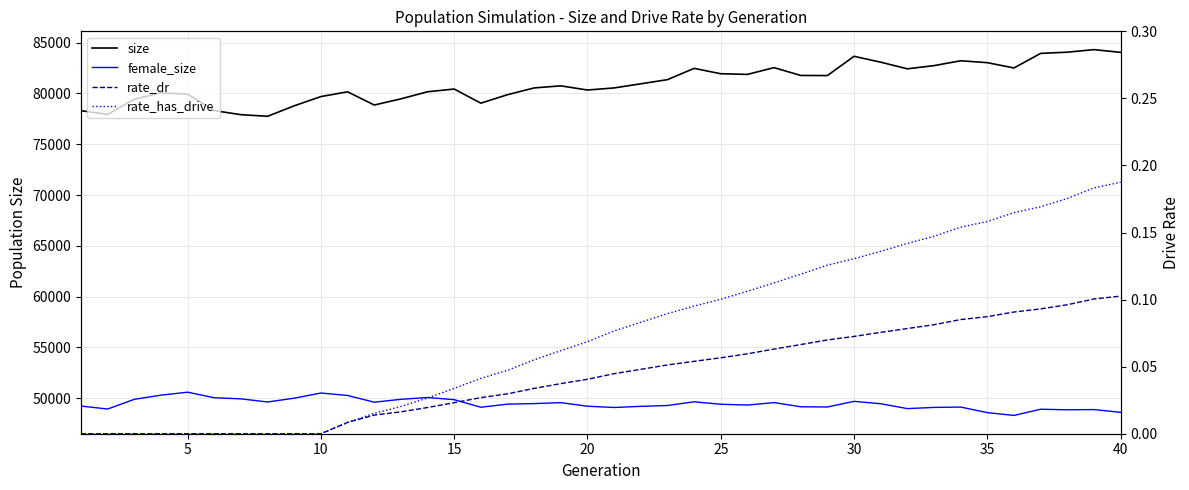

True or false: rate_has_drive and female_size intersect in this chart.

False